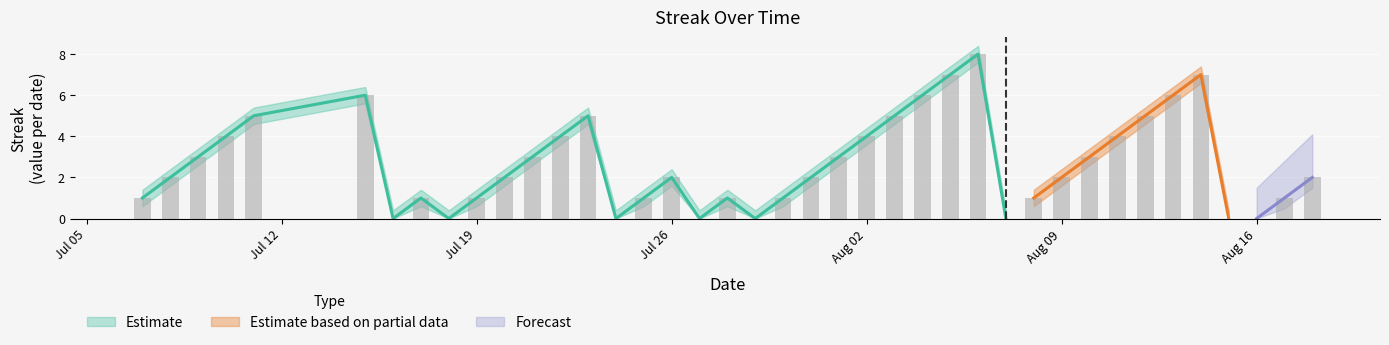

Is the value of Streak at 2010-08-16 greater than the value of Streak_upper at 2010-07-18?

No